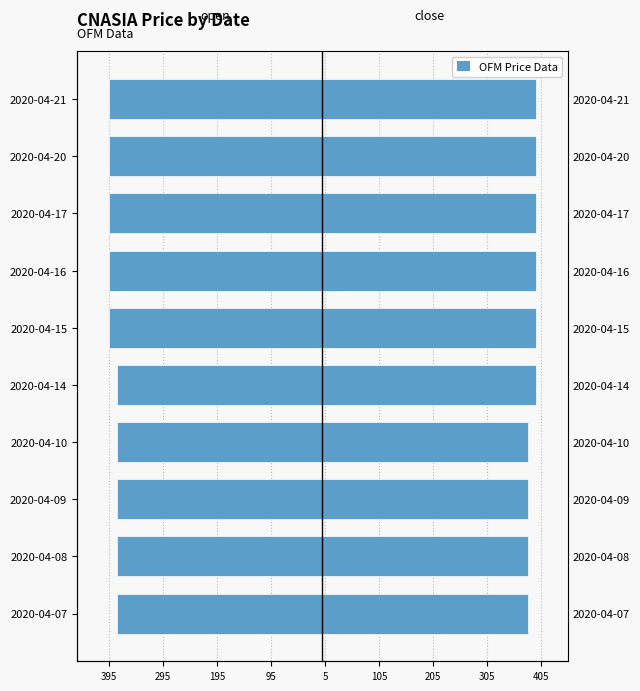

At how many categories does at least one series exceed -162?

10